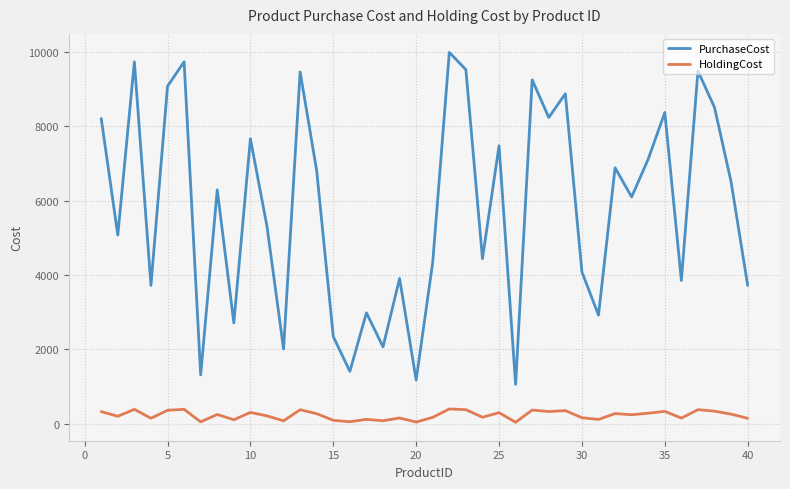

Which series has the largest range (max minus min)?

PurchaseCost